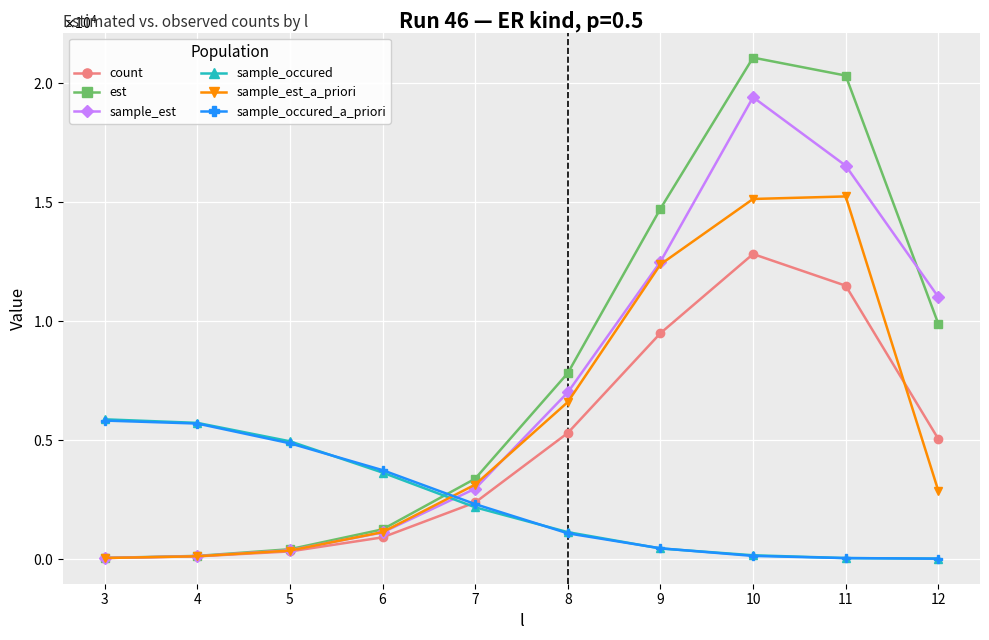

What are all the series names shown in the legend?

count, est, sample_est, sample_occured, sample_est_a_priori, sample_occured_a_priori